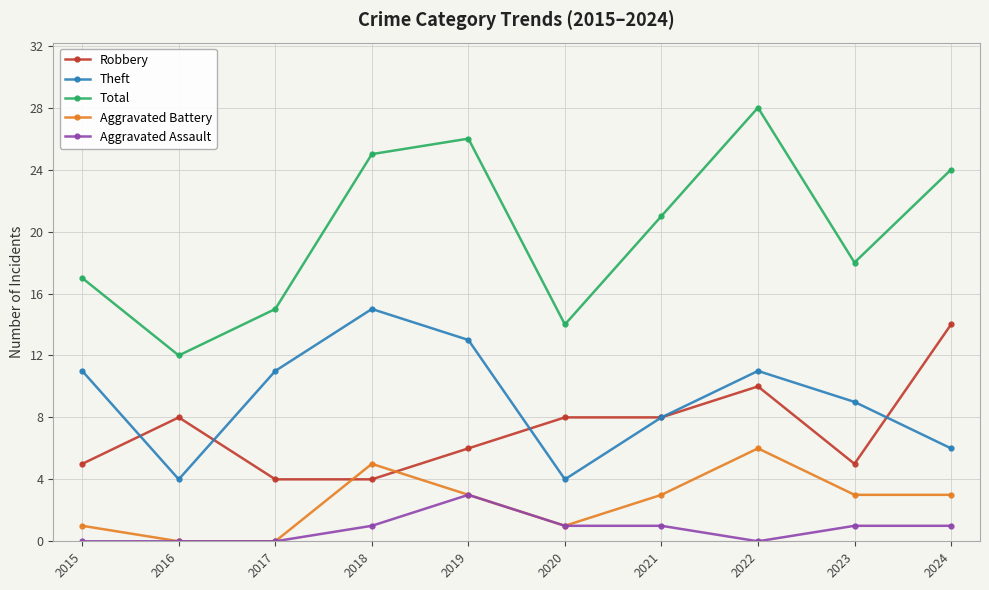

Which series changed the most between 2015 and 2018?

Total